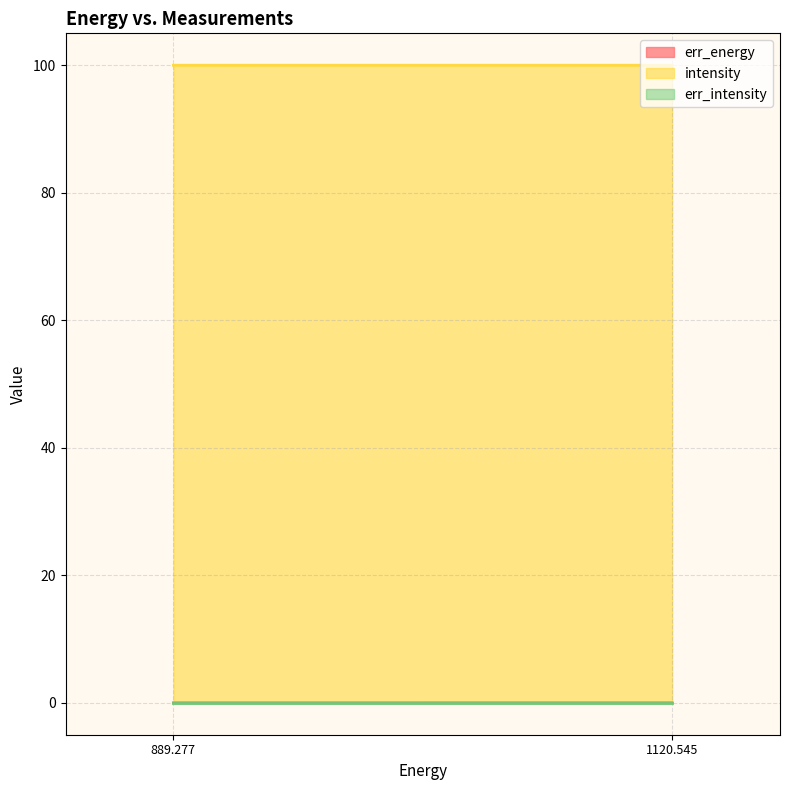

At how many categories does at least one series exceed 98?

2